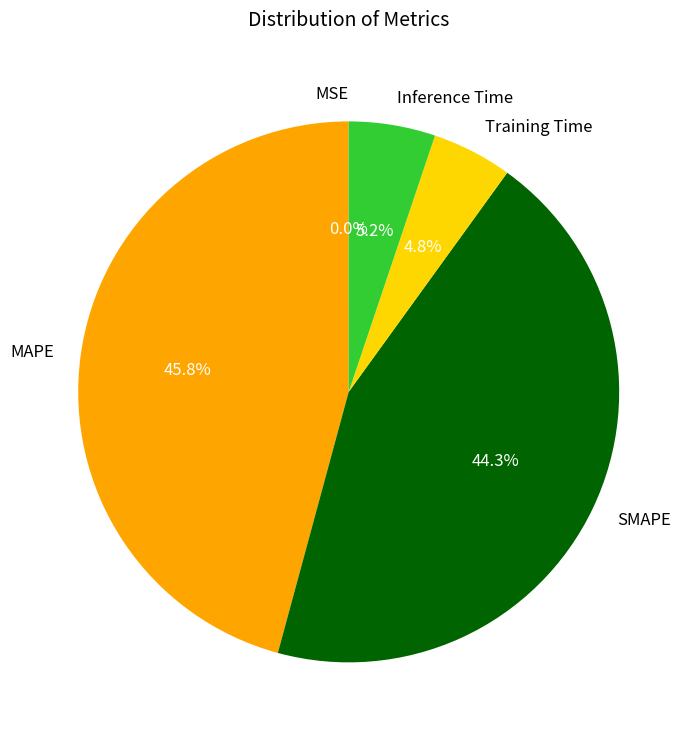

Approximately how many times larger is the value at Training Time compared to SMAPE?

0.1